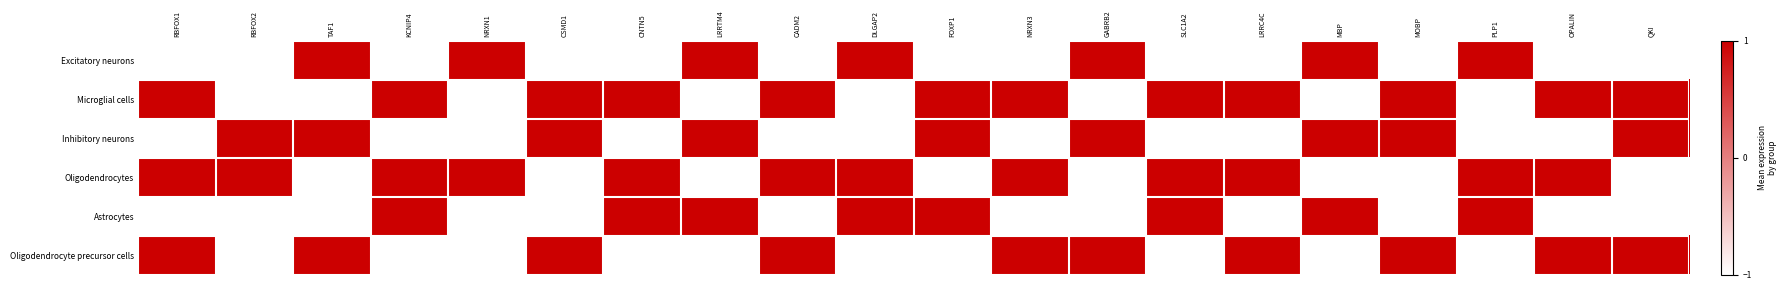

Reading left to right, what are all the values shown in this chart?

Excitatory neurons: RBFOX1=-1	RBFOX2=-1	TAF1=1	KCNIP4=-1	NRXN1=1	CSMD1=-1	CNTN5=-1	LRRTM4=1	CADM2=-1	DLGAP2=1	FOXP1=-1	NRXN3=-1	GABRB2=1	SLC1A2=-1	LRRC4C=-1	MBP=1	MOBP=-1	PLP1=1	OPALIN=-1	QKI=-1
Microglial cells: RBFOX1=1	RBFOX2=-1	TAF1=-1	KCNIP4=1	NRXN1=-1	CSMD1=1	CNTN5=1	LRRTM4=-1	CADM2=1	DLGAP2=-1	FOXP1=1	NRXN3=1	GABRB2=-1	SLC1A2=1	LRRC4C=1	MBP=-1	MOBP=1	PLP1=-1	OPALIN=1	QKI=1
Inhibitory neurons: RBFOX1=-1	RBFOX2=1	TAF1=1	KCNIP4=-1	NRXN1=-1	CSMD1=1	CNTN5=-1	LRRTM4=1	CADM2=-1	DLGAP2=-1	FOXP1=1	NRXN3=-1	GABRB2=1	SLC1A2=-1	LRRC4C=-1	MBP=1	MOBP=1	PLP1=-1	OPALIN=-1	QKI=1
Oligodendrocytes: RBFOX1=1	RBFOX2=1	TAF1=-1	KCNIP4=1	NRXN1=1	CSMD1=-1	CNTN5=1	LRRTM4=-1	CADM2=1	DLGAP2=1	FOXP1=-1	NRXN3=1	GABRB2=-1	SLC1A2=1	LRRC4C=1	MBP=-1	MOBP=-1	PLP1=1	OPALIN=1	QKI=-1
Astrocytes: RBFOX1=-1	RBFOX2=-1	TAF1=-1	KCNIP4=1	NRXN1=-1	CSMD1=-1	CNTN5=1	LRRTM4=1	CADM2=-1	DLGAP2=1	FOXP1=1	NRXN3=-1	GABRB2=-1	SLC1A2=1	LRRC4C=-1	MBP=1	MOBP=-1	PLP1=1	OPALIN=-1	QKI=-1
Oligodendrocyte precursor cells: RBFOX1=1	RBFOX2=-1	TAF1=1	KCNIP4=-1	NRXN1=-1	CSMD1=1	CNTN5=-1	LRRTM4=-1	CADM2=1	DLGAP2=-1	FOXP1=-1	NRXN3=1	GABRB2=1	SLC1A2=-1	LRRC4C=1	MBP=-1	MOBP=1	PLP1=-1	OPALIN=1	QKI=1